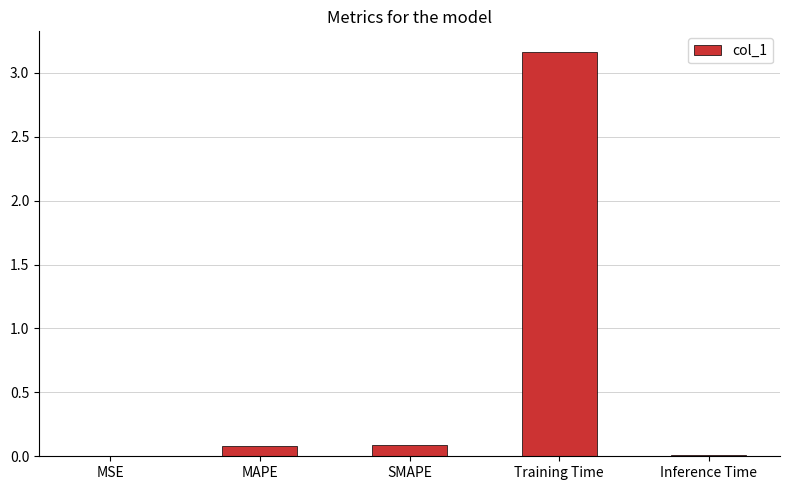

Which label corresponds to the largest value in the chart?

Training Time